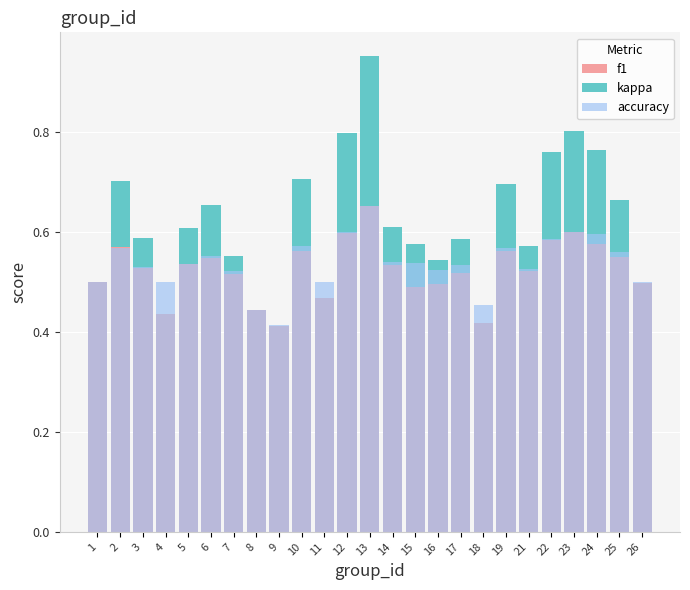

Are the bars horizontal?

No